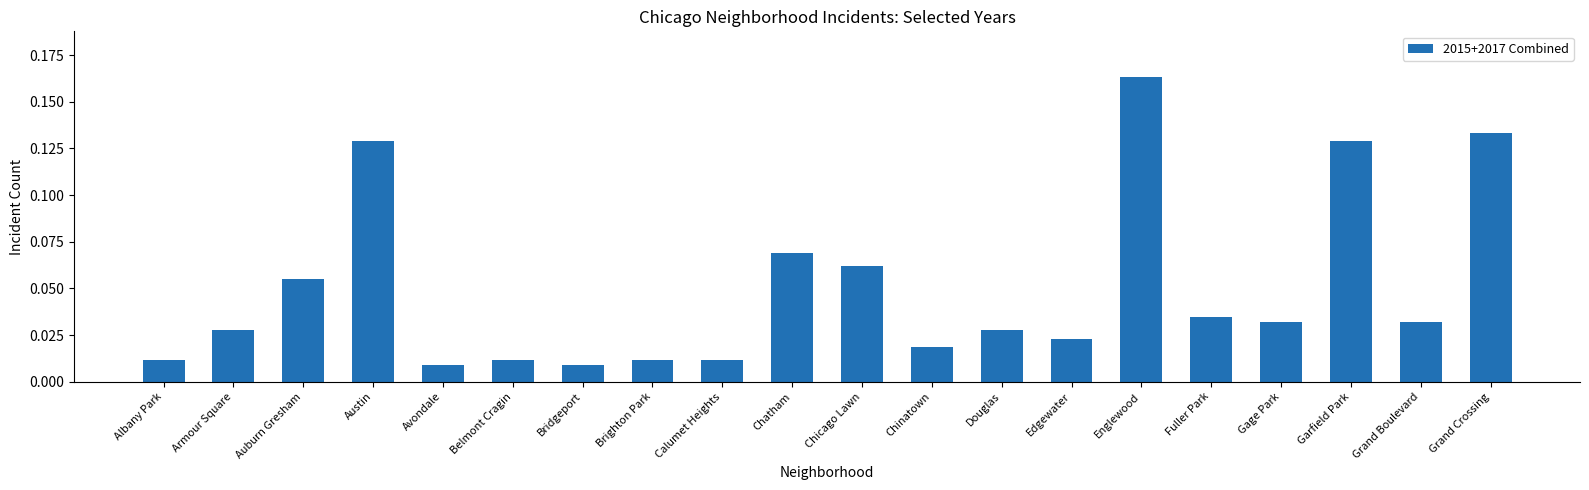

Which has a higher value, Belmont Cragin or Chatham?

Chatham